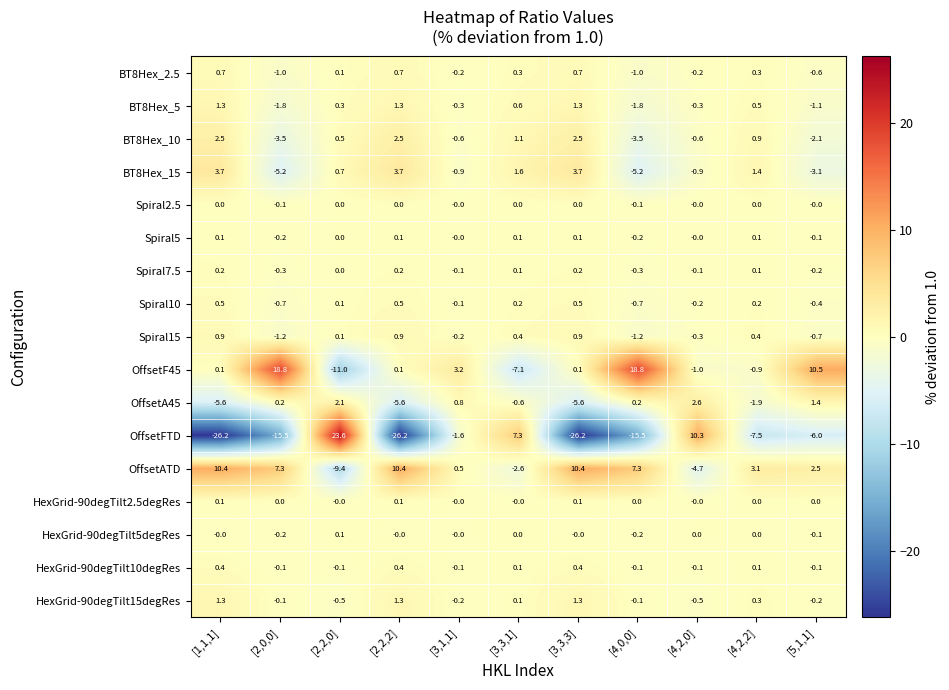

The OffsetATD series shows -4.7 at [4,2,0]. True or false?

True